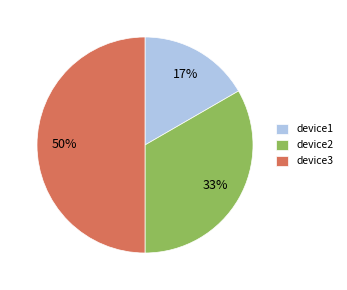

How many segments does this pie chart have?

3